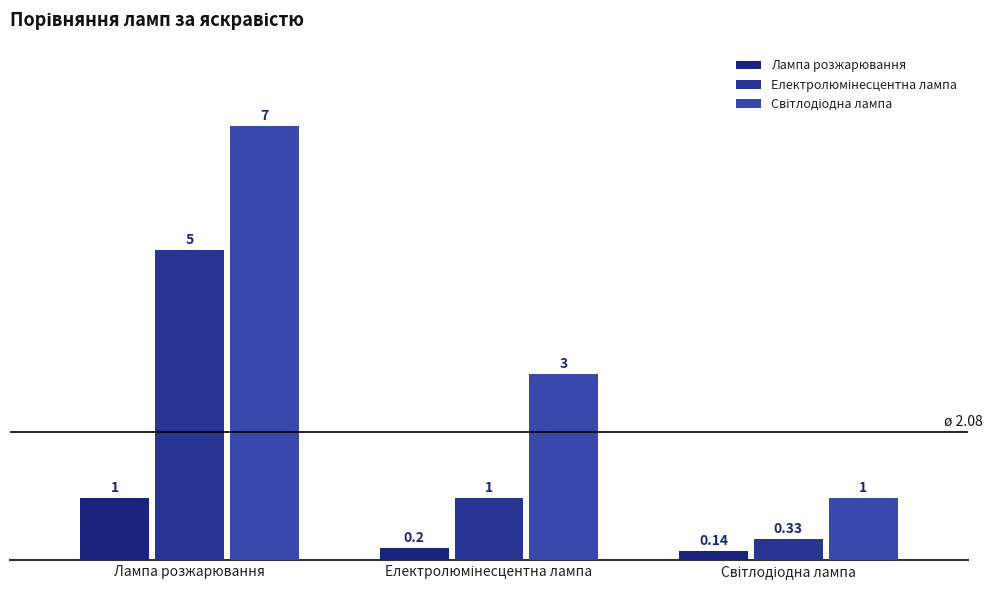

What is the label of the 3rd bar from the right?

Лампа розжарювання